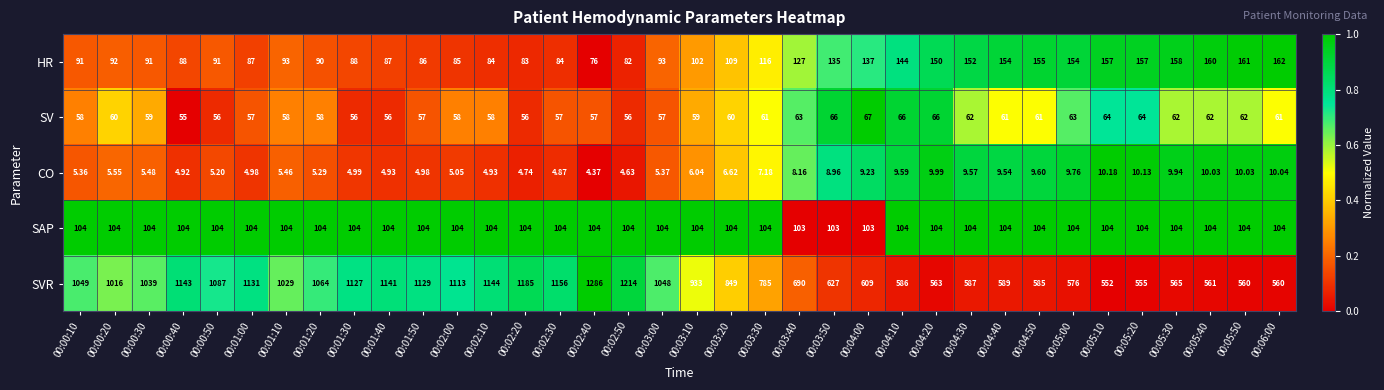

Rank the series at 00:02:30 from lowest to highest value.

CO, SV, HR, SAP, SVR